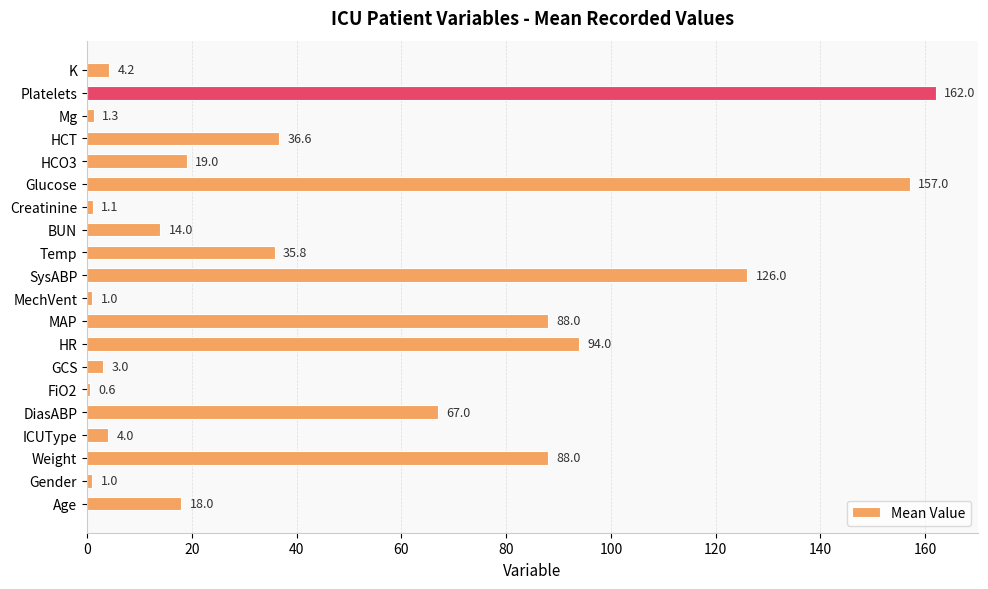

Which label corresponds to the smallest value in the chart?

FiO2